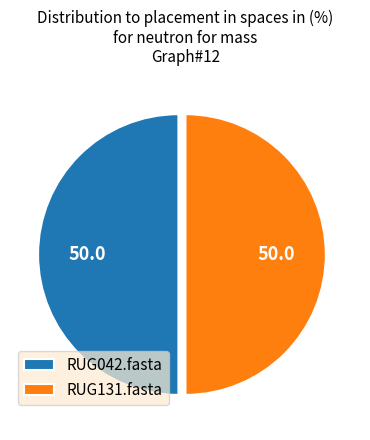

Is it true that RUG042.fasta is 50% of the pie?

True